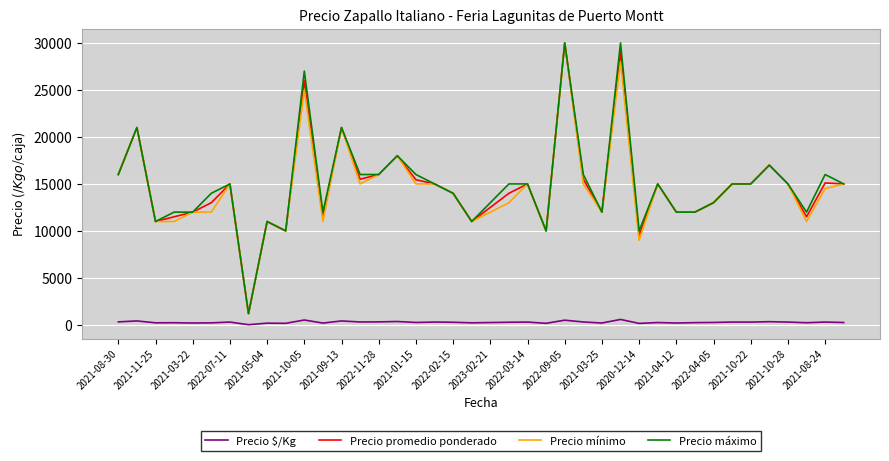

What is the highest value of the Precio máximo series?

30000